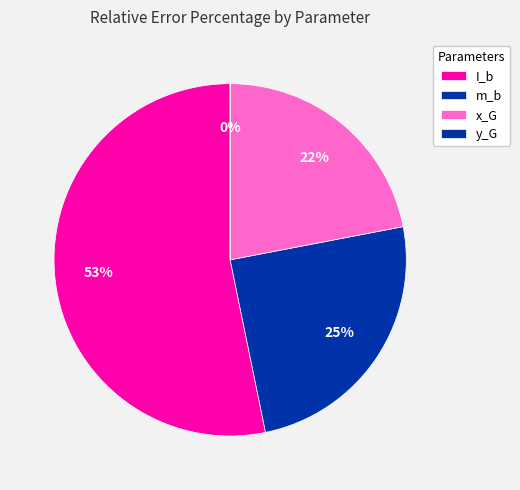

What portion of the pie excludes m_b?

75.2%